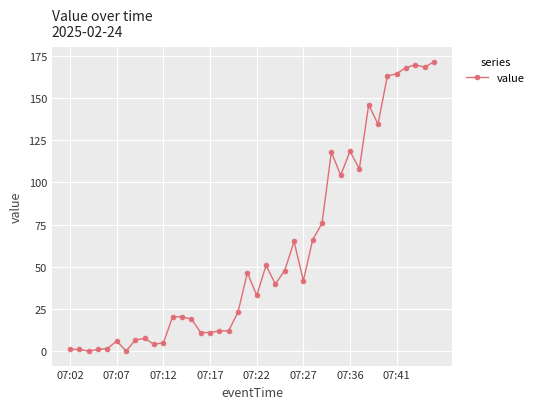

True or false: there are more than 0 points higher than both neighbors.

True